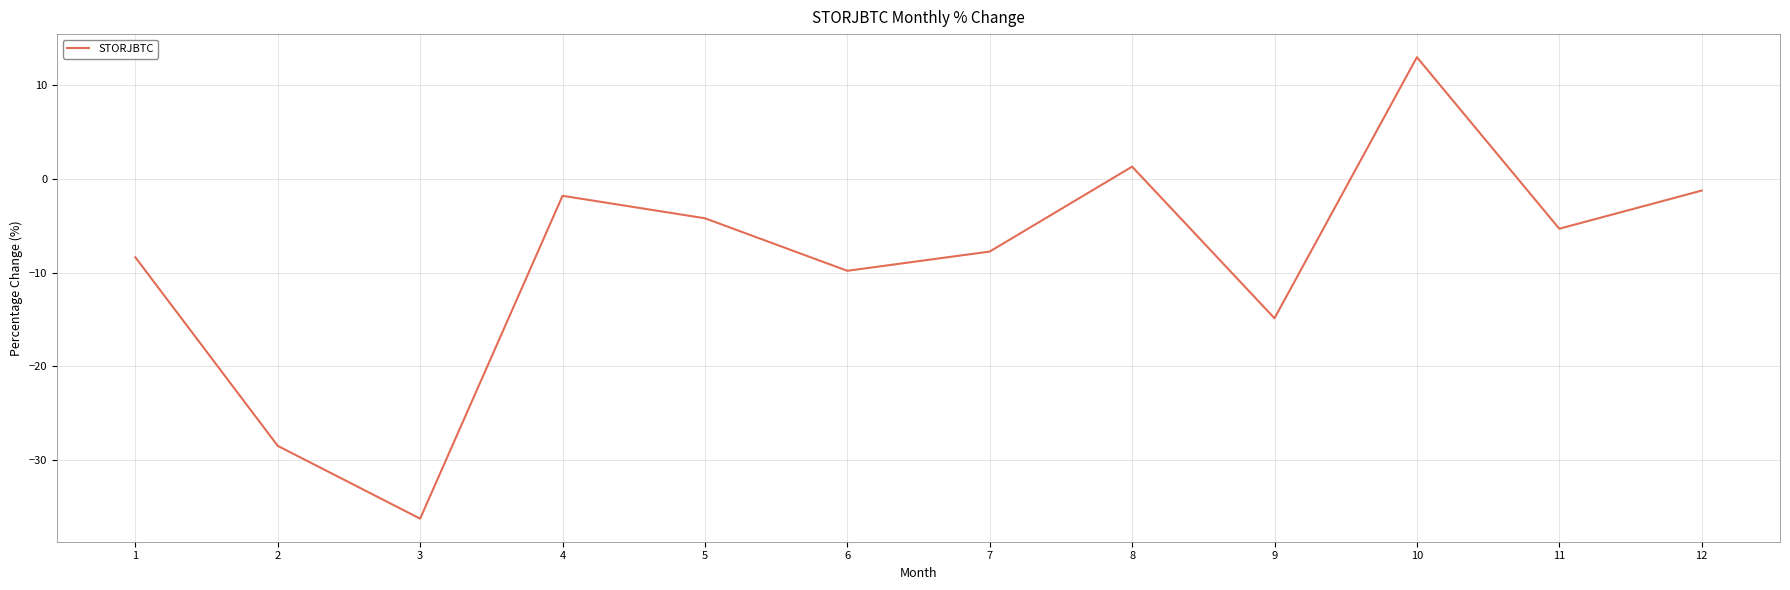

The chart shows a value of -5.3 at 11. True or false?

True